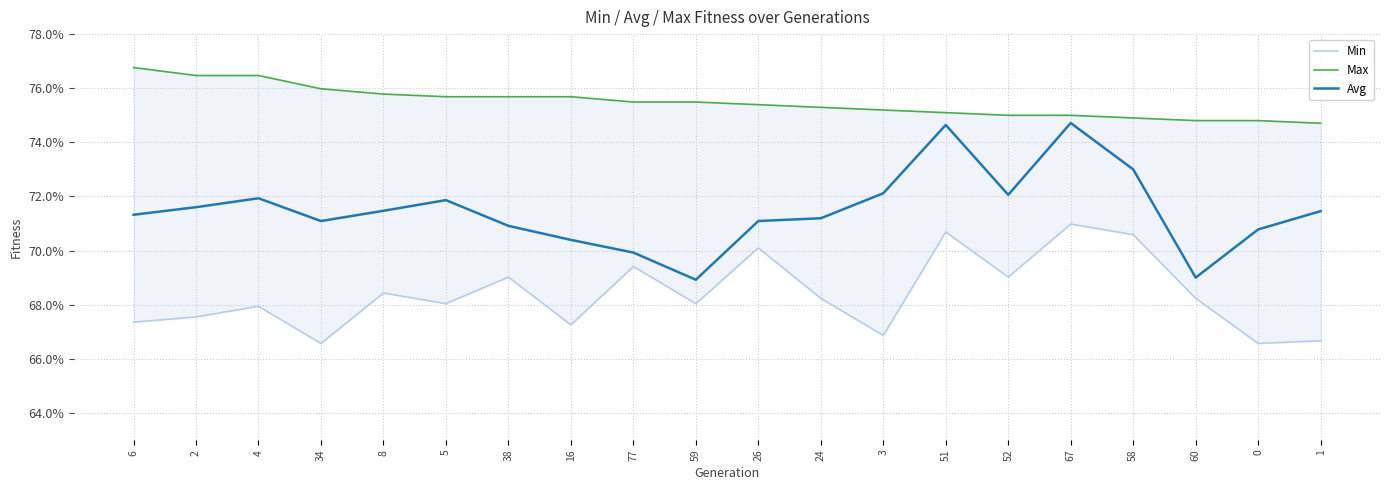

Is the value of Max at 8 greater than the value of Avg at 4?

Yes